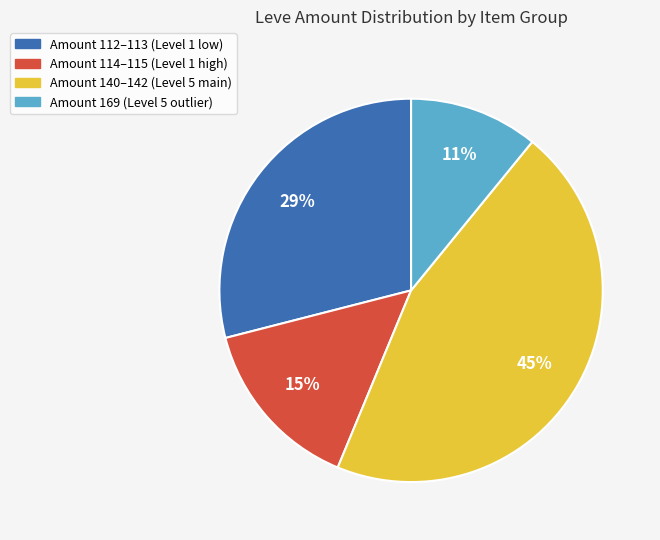

Is there any slice that represents more than half of the pie?

No